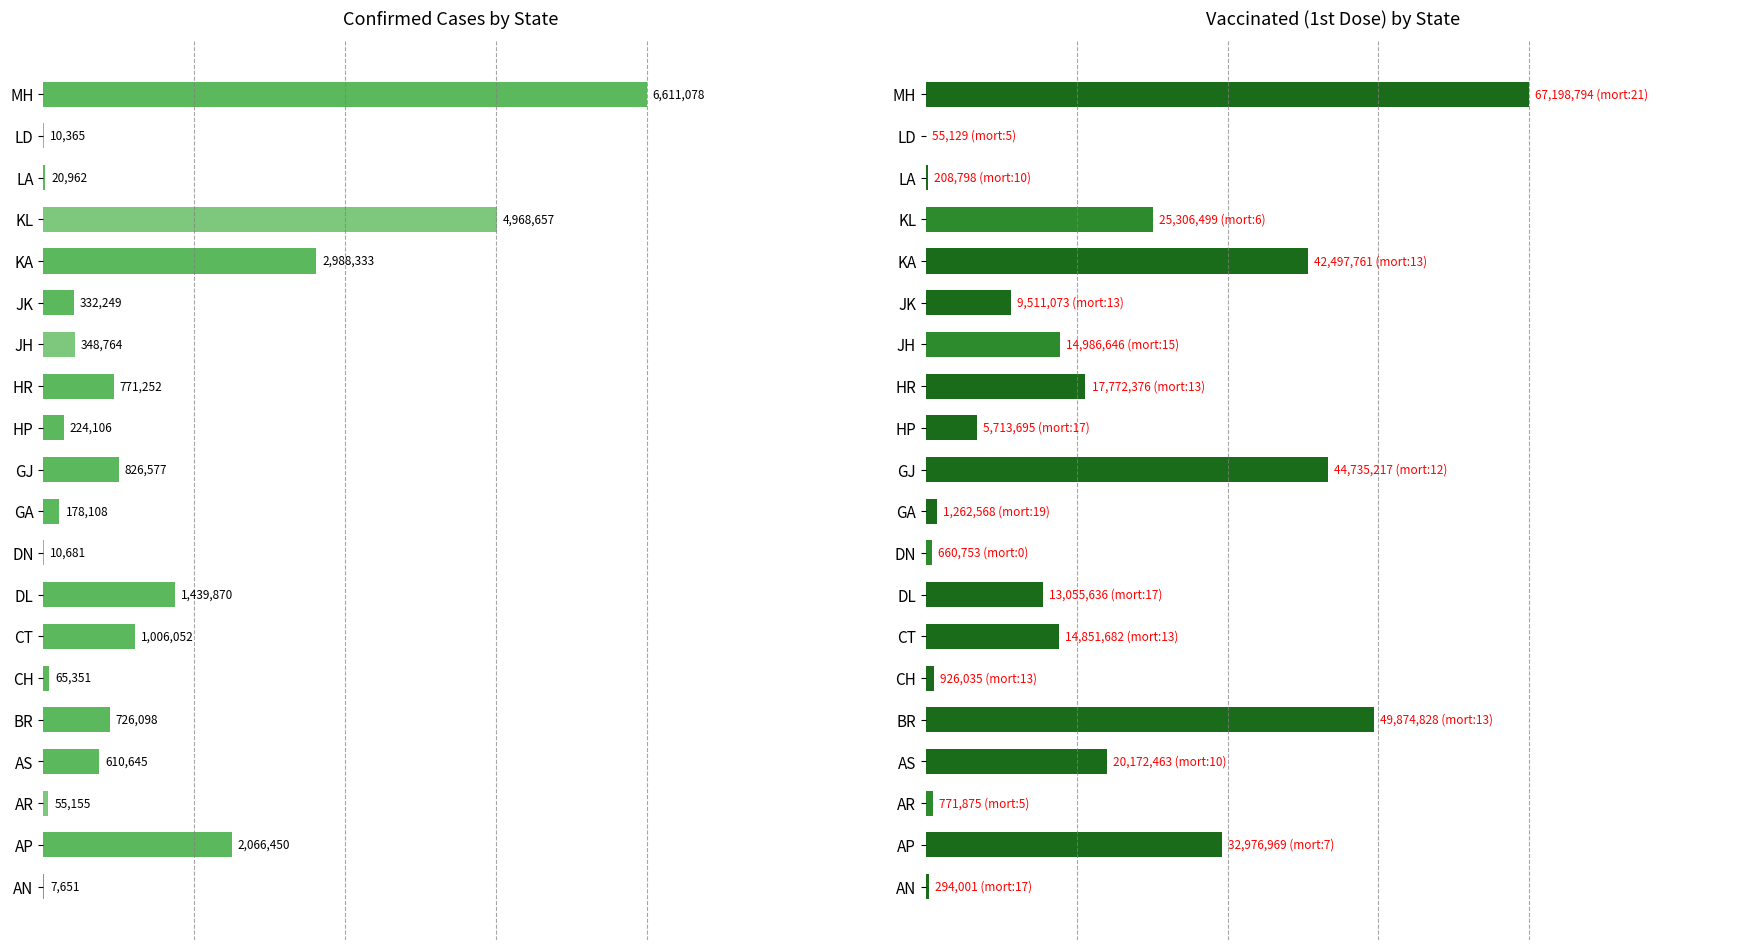

Which series has the largest total across all categories?

vaccinated1